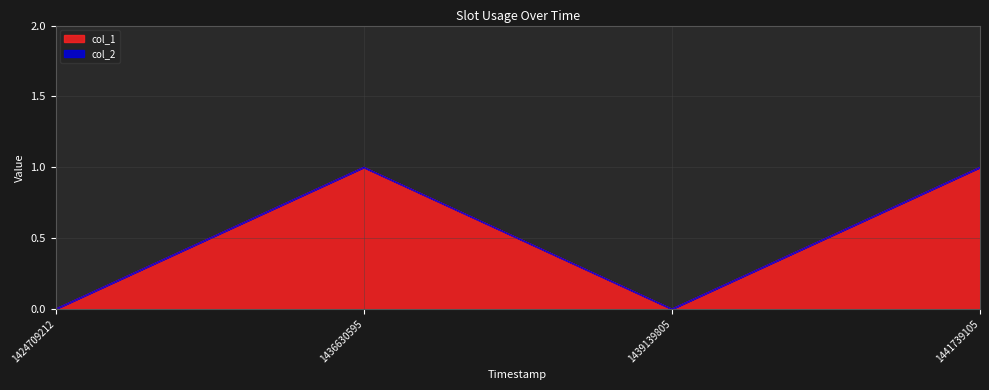

Where is the first local maximum?

1436630595